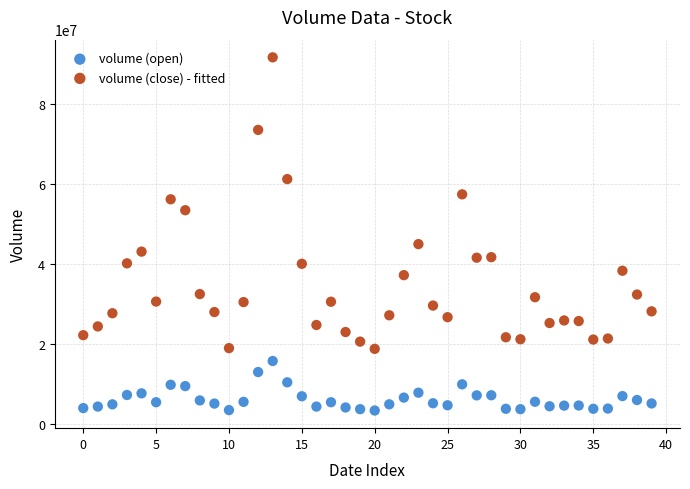

Across all series, what Y value is closest to 47437088?

44890352